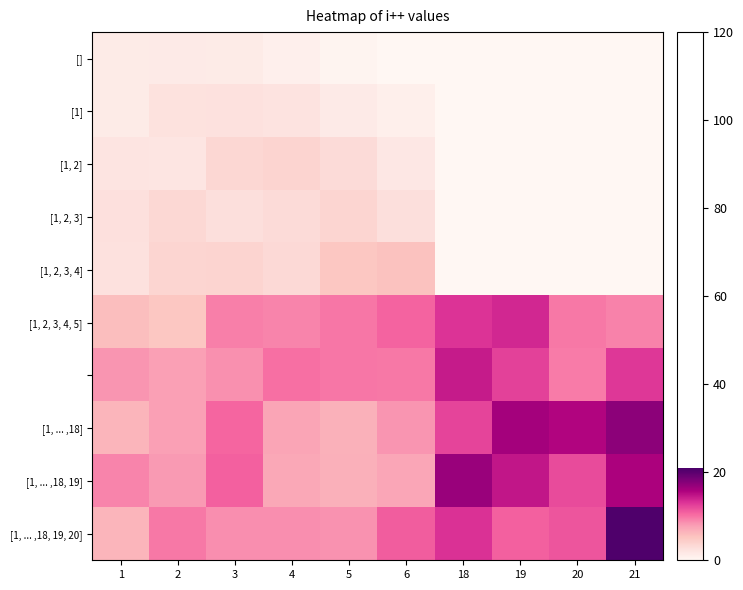

Between 5 and 6, which is larger?

5